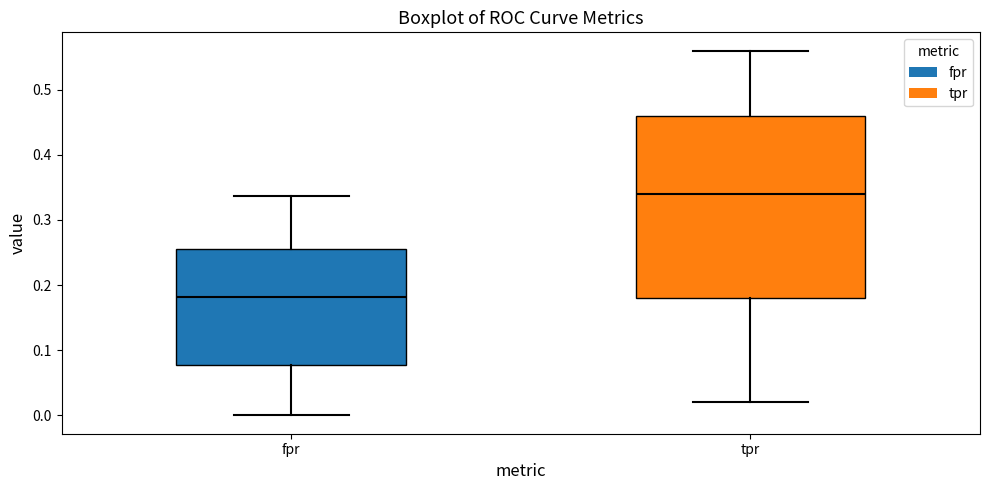

Reading left to right, read every box against the y-axis: the position of its median line, the range the box covers, and the ends of its whiskers. The values are not printed on the chart, so give them approximately, as read against the axis.

fpr: median 0.18, box 0.08 to 0.26, whiskers 0.00 to 0.34
tpr: median 0.34, box 0.18 to 0.46, whiskers 0.02 to 0.56